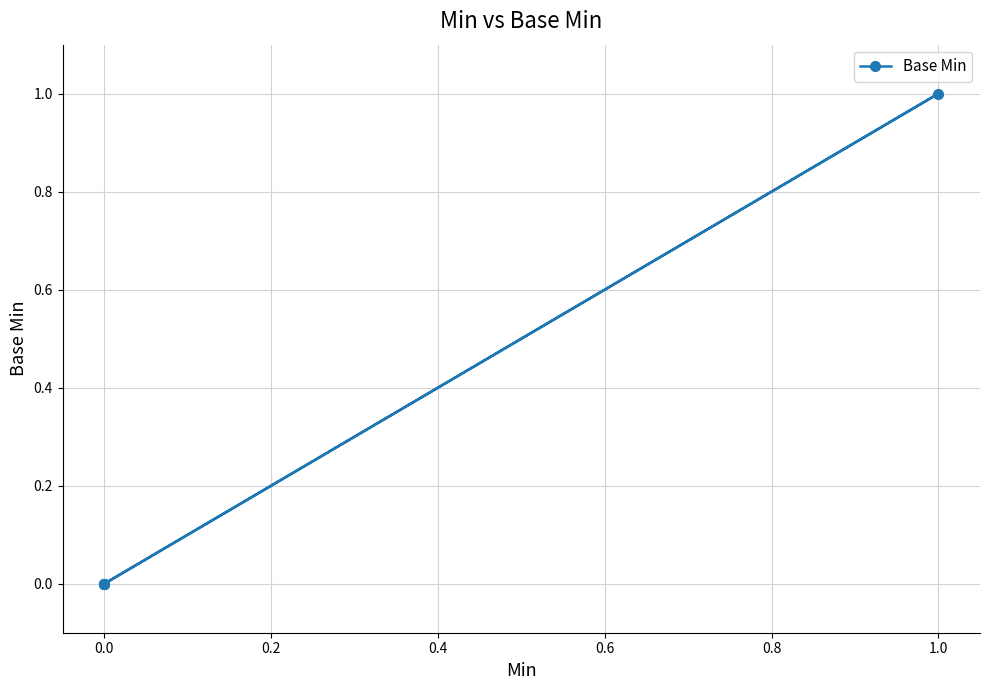

Does the chart have visible grid lines?

Yes